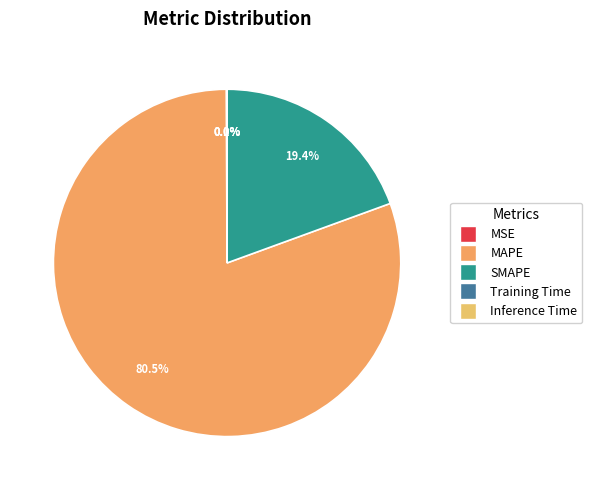

Which category has the biggest portion of the pie?

MAPE